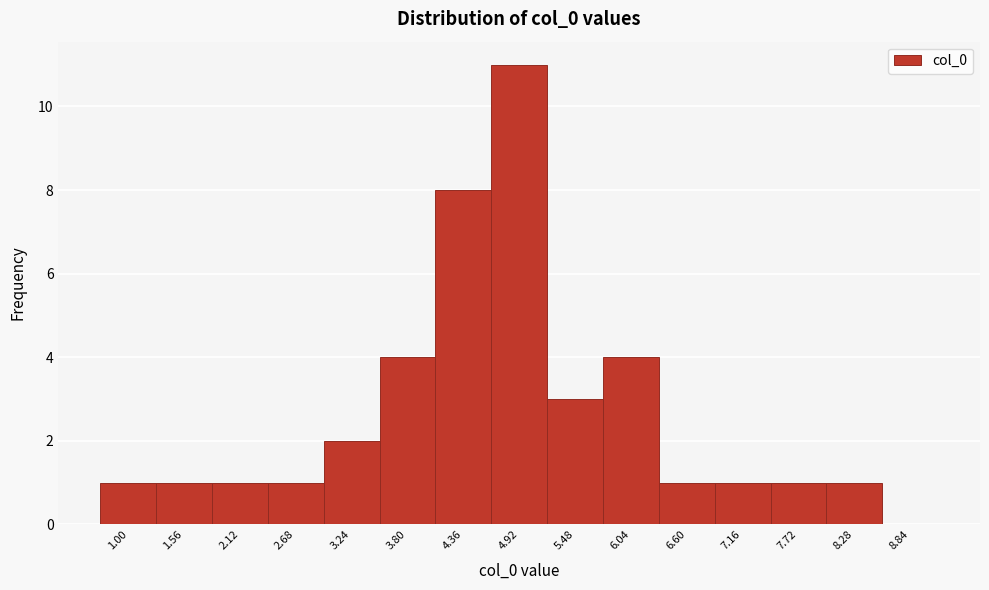

Reading left to right, extract all data points from this chart.

1.00=1	1.56=1	2.12=1	2.68=1	3.24=2	3.80=4	4.36=8	4.92=11	5.48=3	6.04=4	6.60=1	7.16=1	7.72=1	8.28=1	8.84=0